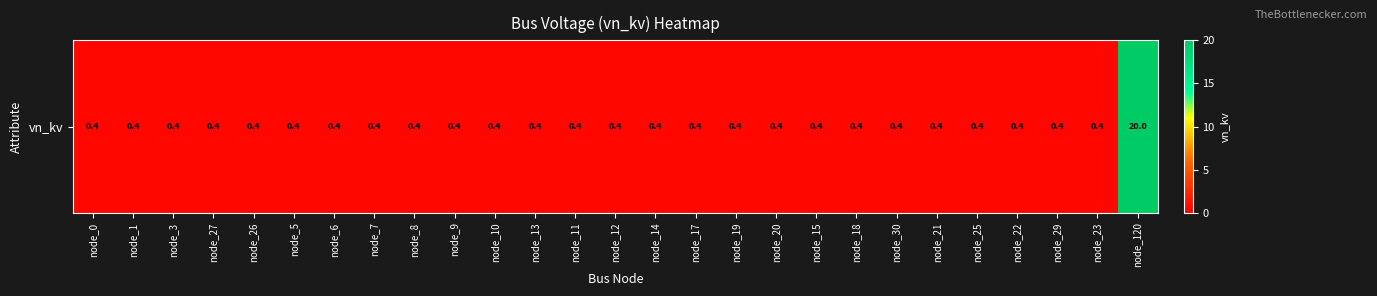

True or false: the data shows 0.4 at node_11.

True